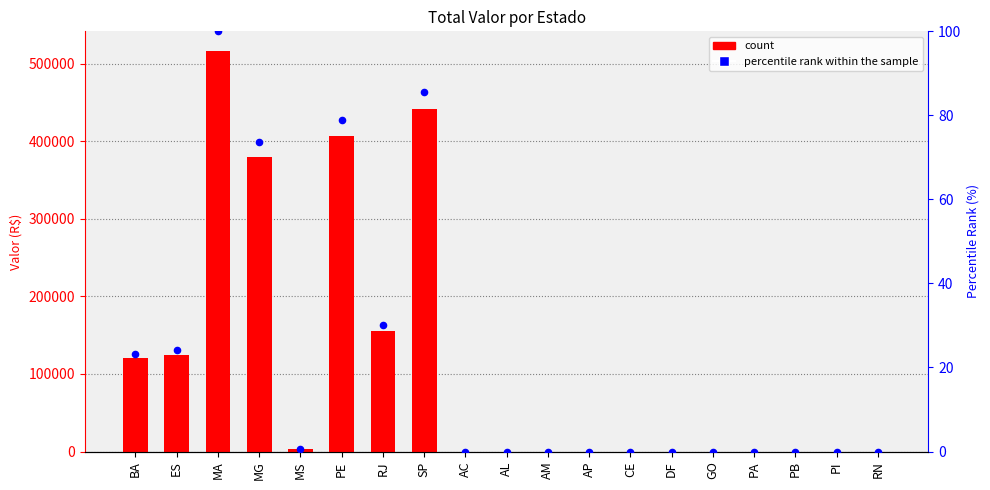

At which category is the sum across all series the highest?

MA